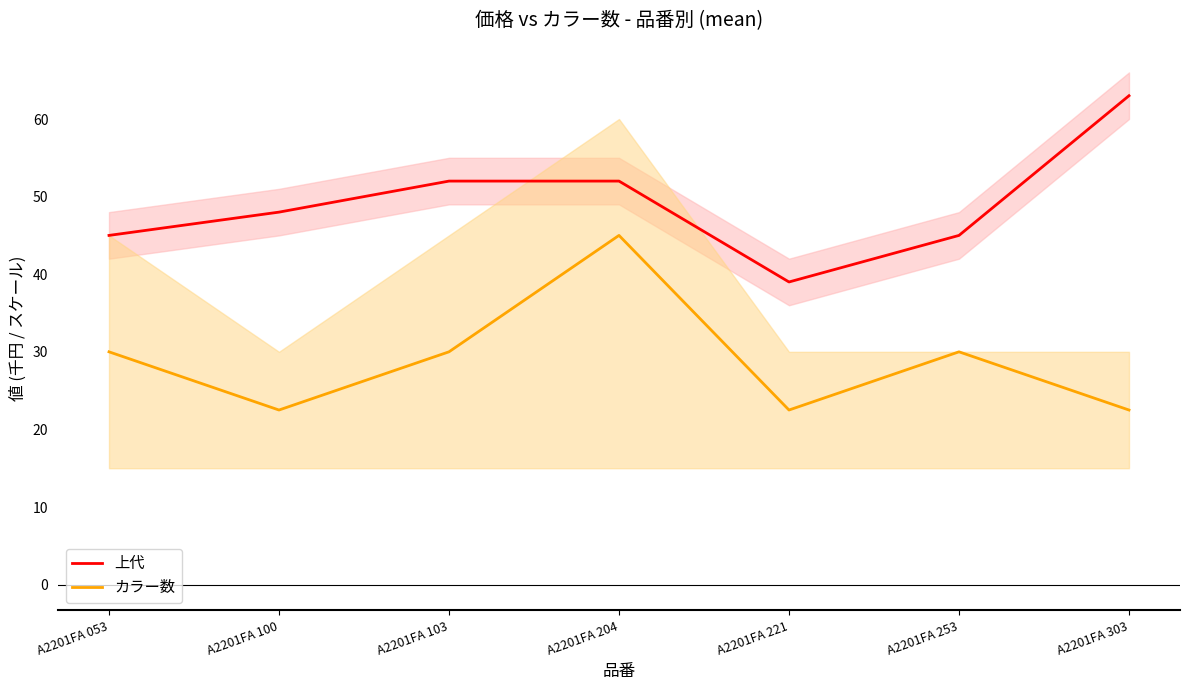

What is the minimum value shown in the chart?

22.5